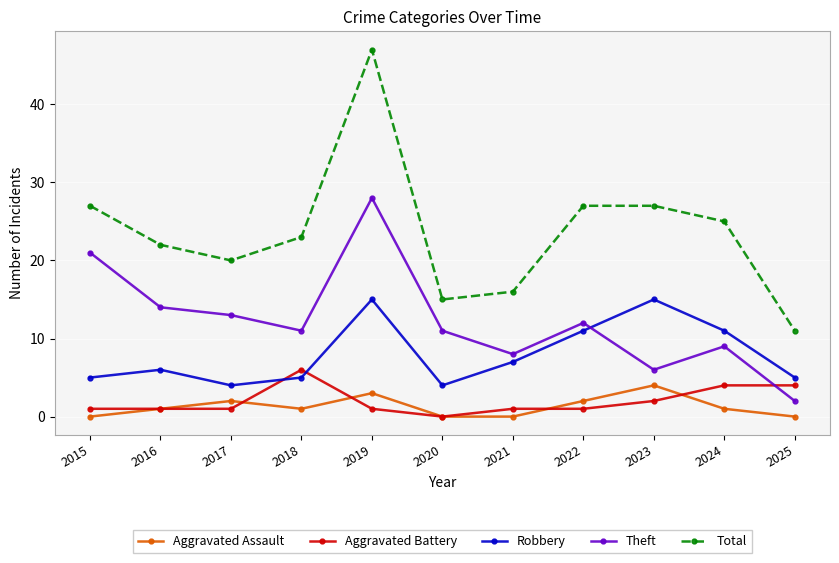

At how many categories does at least one series exceed 30?

1